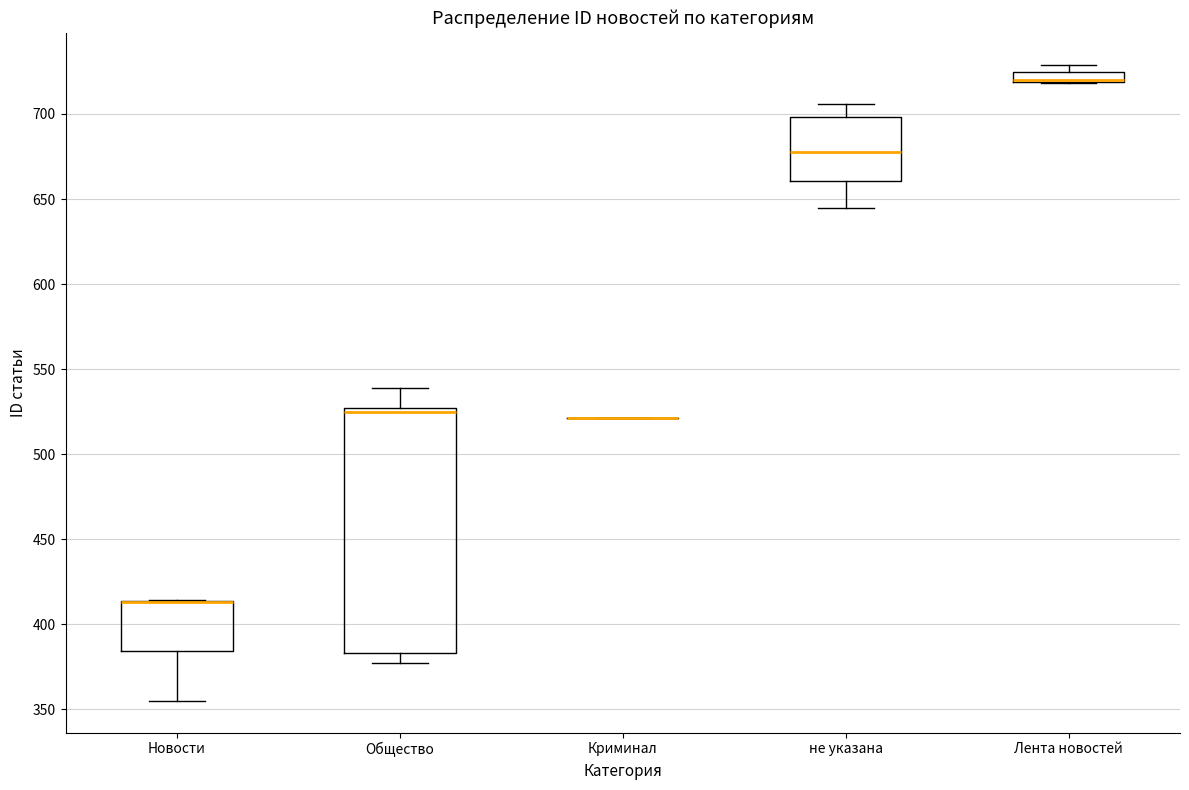

Which box is the tallest, from its lower edge to its upper edge?

Общество